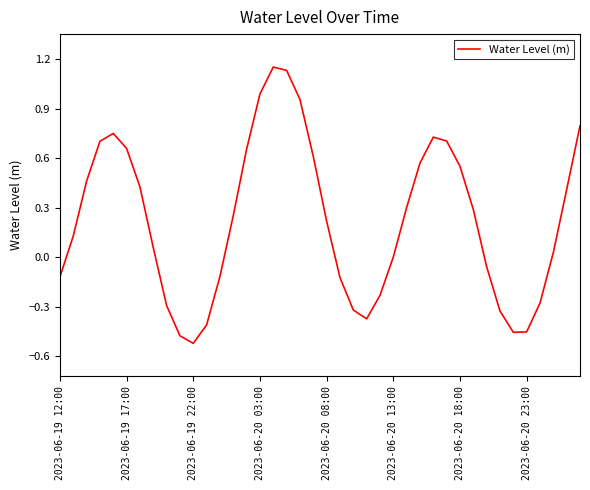

What is the difference between the maximum and minimum values?

1.7